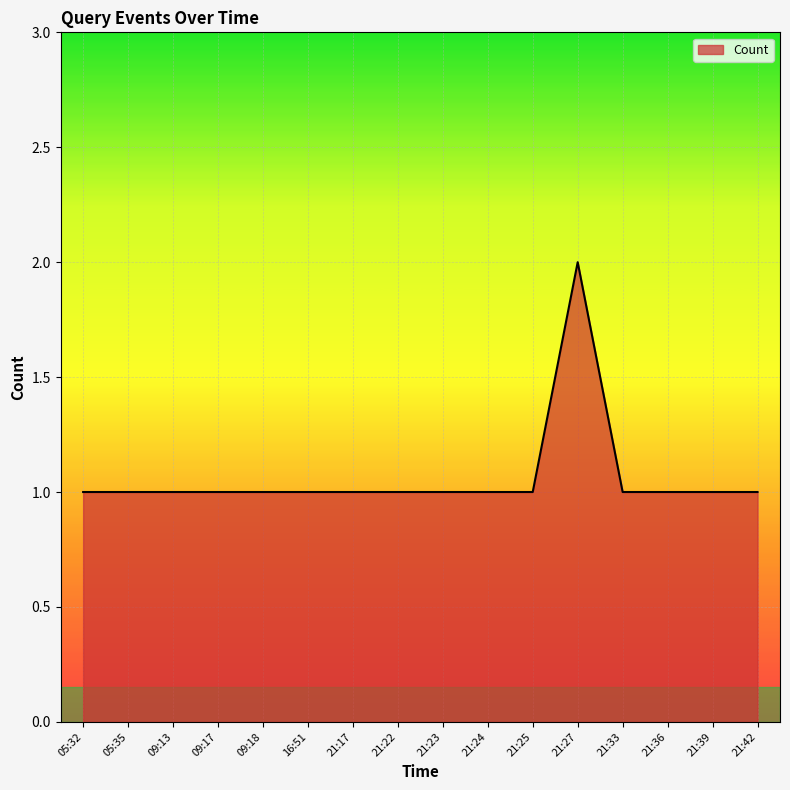

What position from the left is 21:22?

8